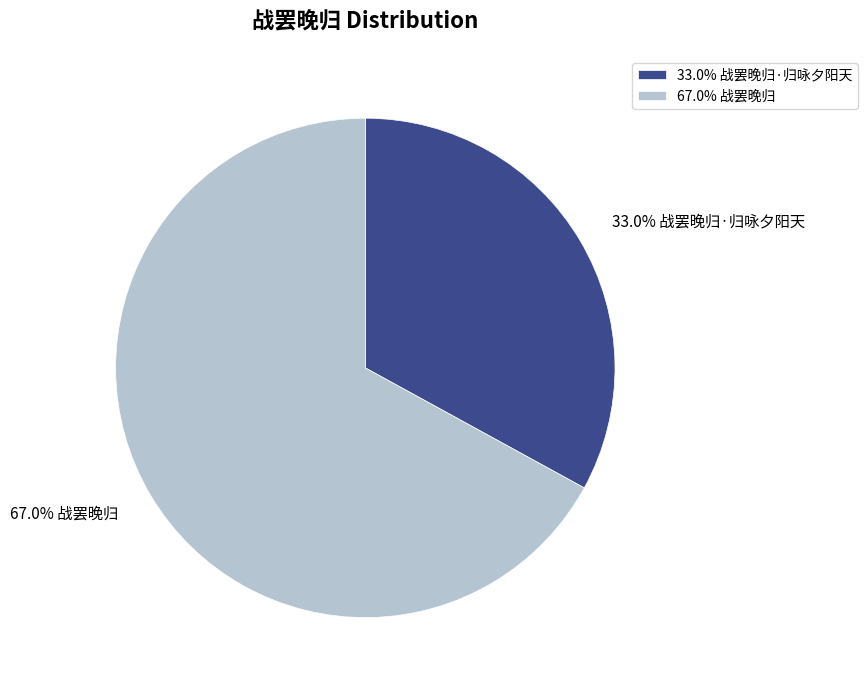

What is the ratio of the value at 33.0% 战罢晚归·归咏夕阳天 to the value at 67.0% 战罢晚归?

0.5